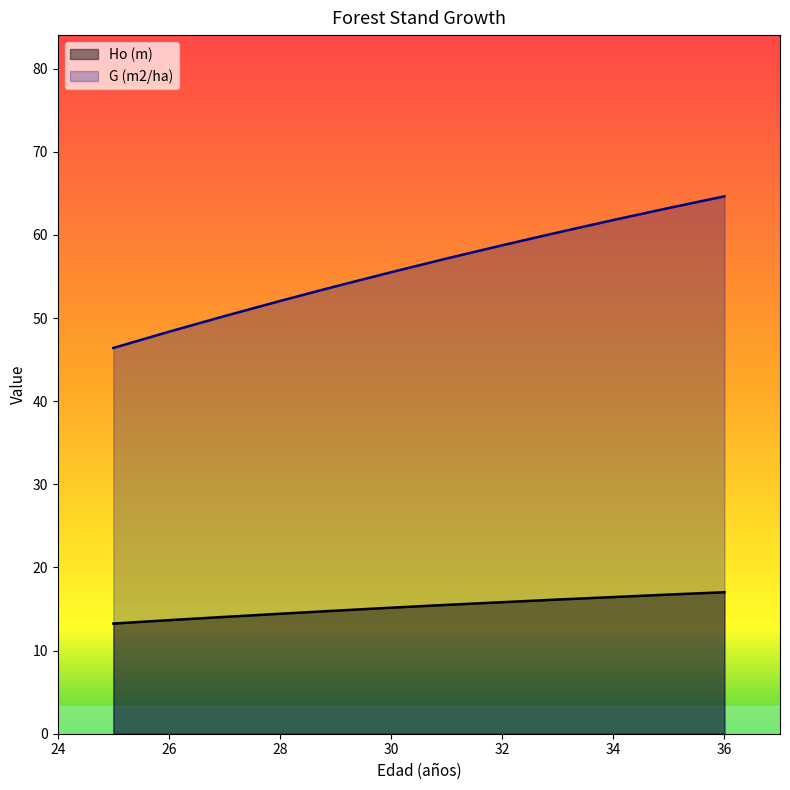

Which series has the largest total across all categories?

G (m2/ha)